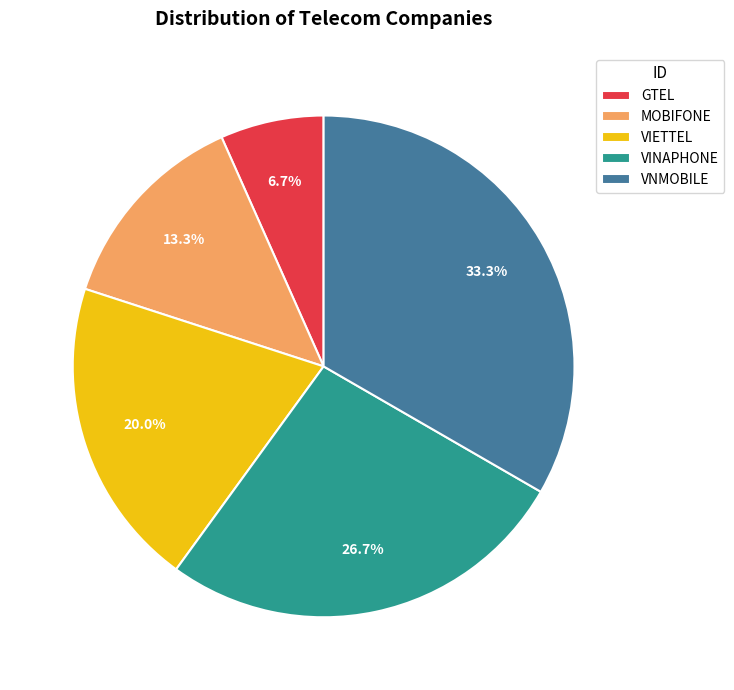

To the nearest percent, what is the average slice percentage?

20%